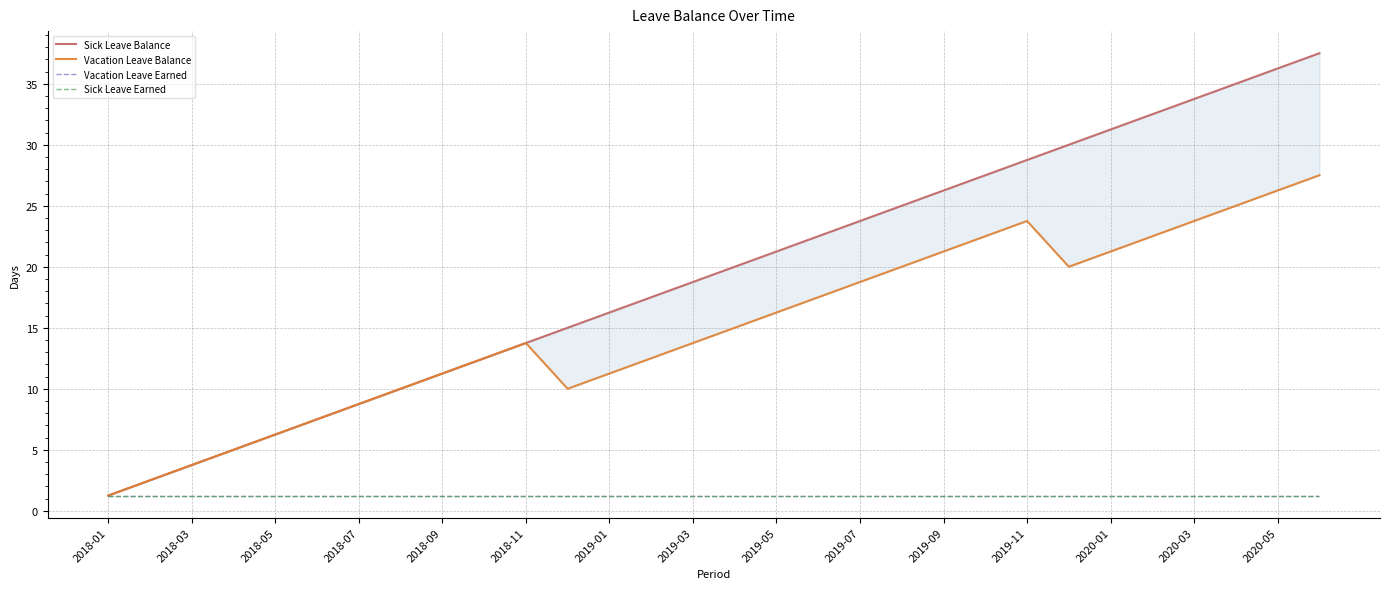

How many data points in Sick Leave Balance are less than 20?

15